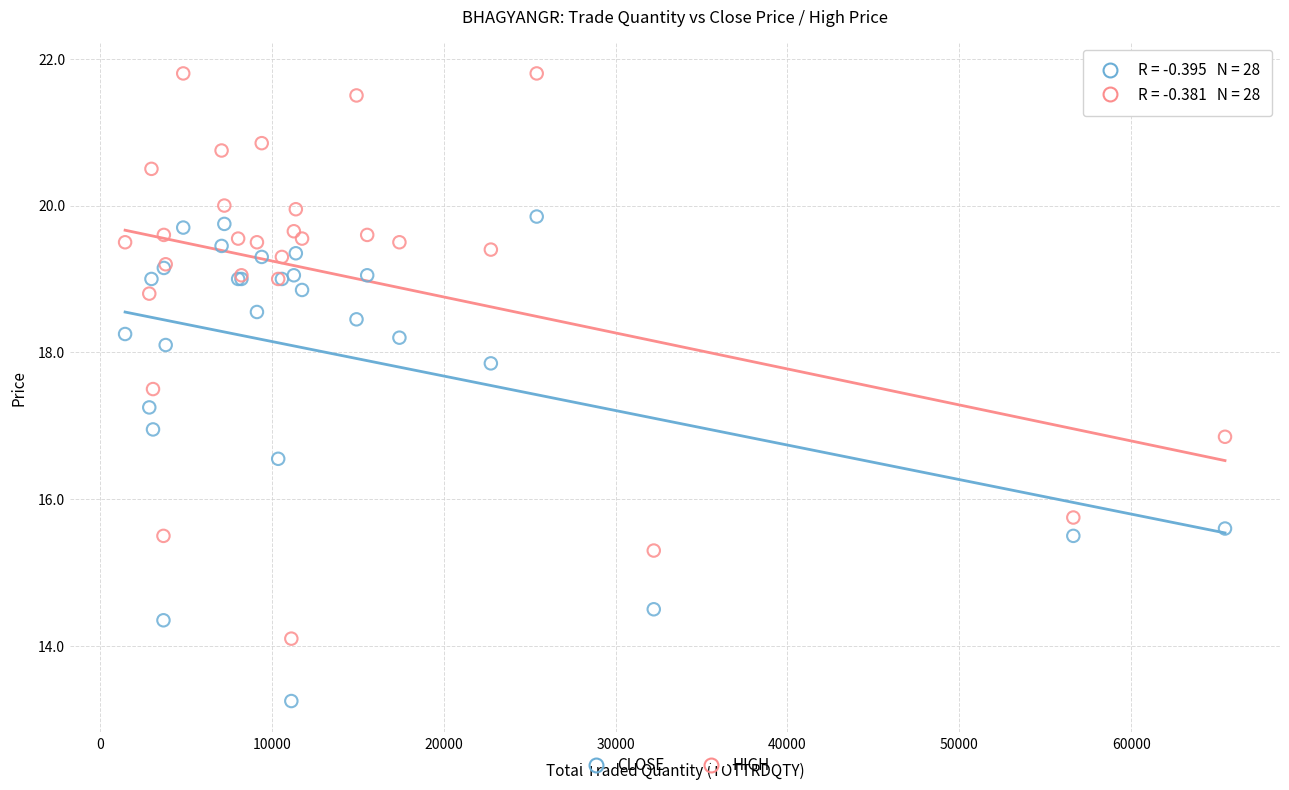

What is the X range (max minus min) for the scatter plot?

63999.0